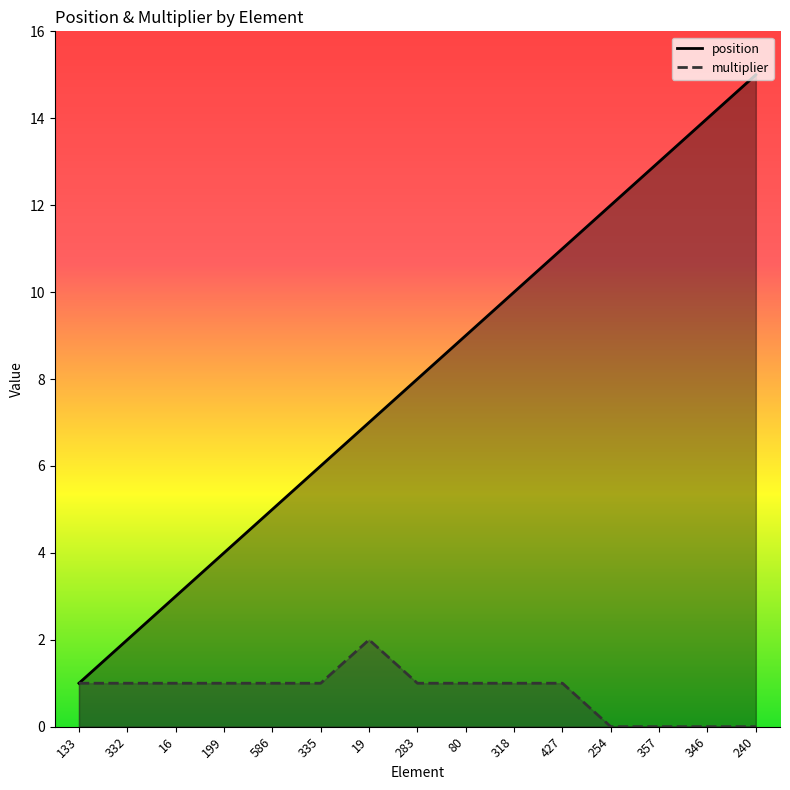

What is the highest value of the position series?

15